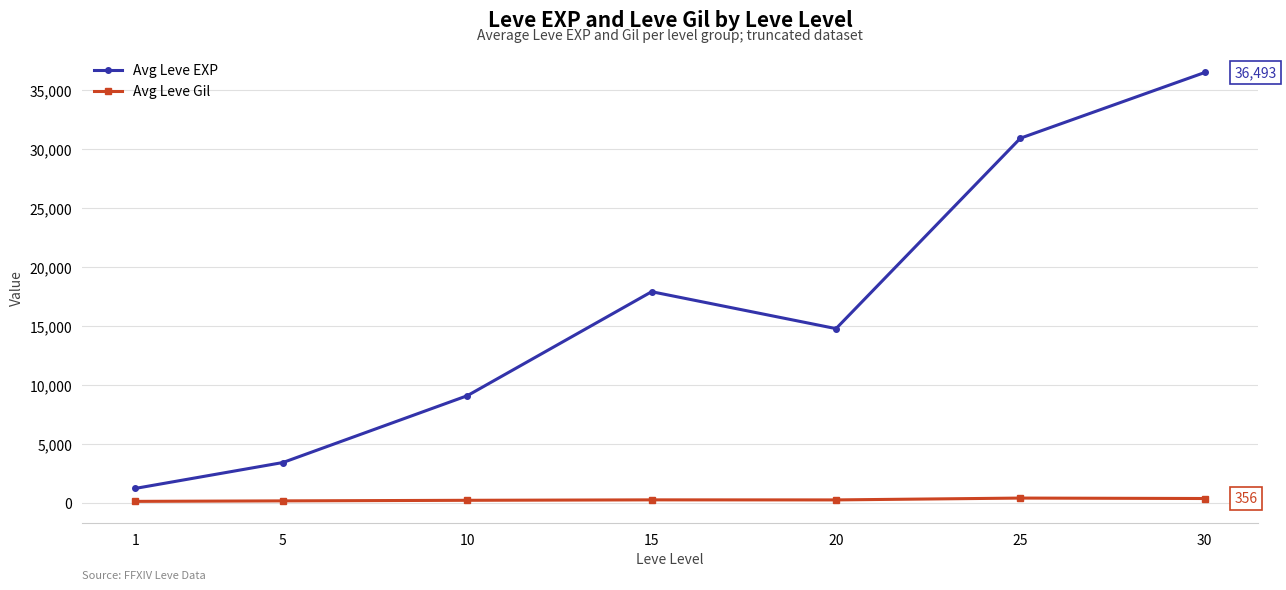

Does the chart display data point markers on the line(s)?

Yes